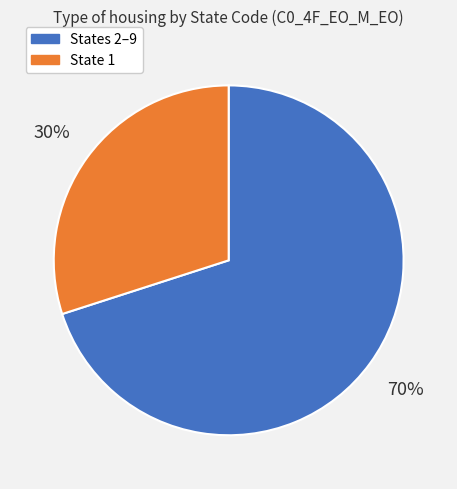

To the nearest percent, what is the average slice percentage?

50%